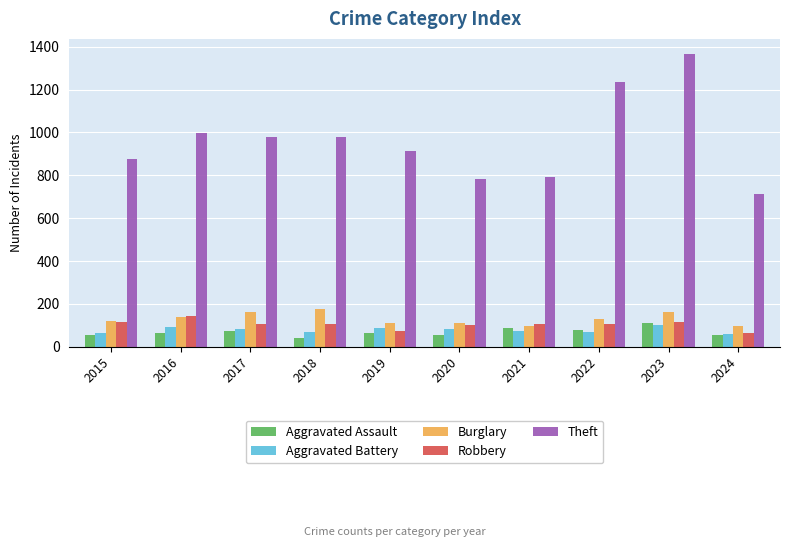

The Theft series shows 714 at 2024. True or false?

True